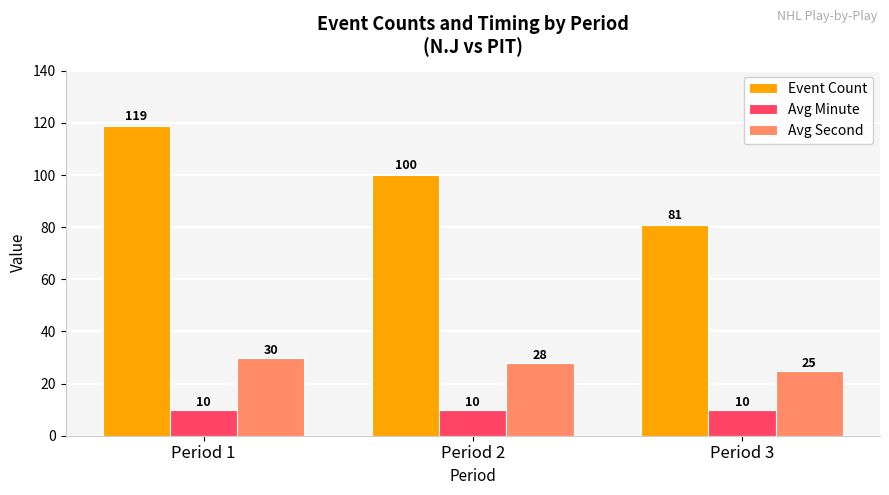

True or false: Event Count has a value of 52 at Period 3.

False